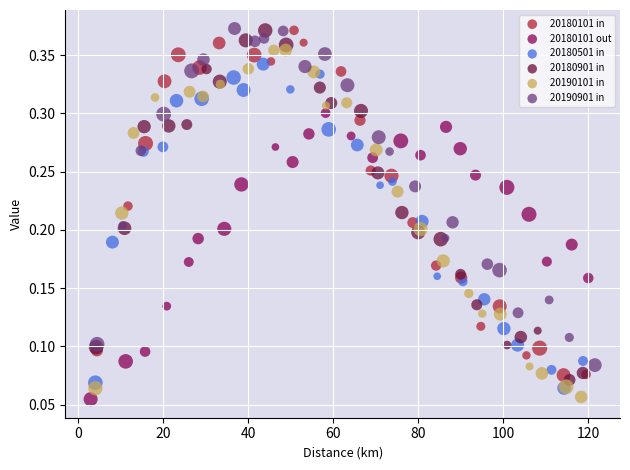

What are all the series names shown in the legend?

20180101 in, 20180101 out, 20180501 in, 20180901 in, 20190101 in, 20190901 in